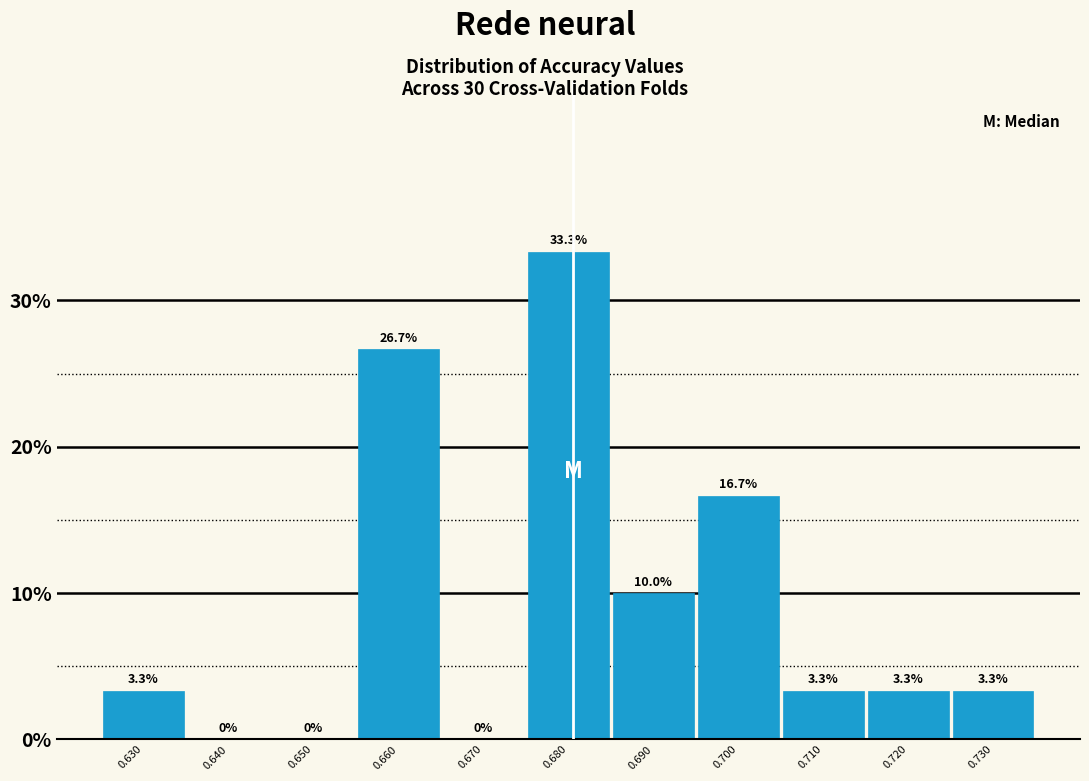

Reading left to right, transcribe this chart: for each bar, give the range it covers on the x-axis and its height.

0.625 to 0.635: 3.3
0.635 to 0.645: 0.0
0.645 to 0.655: 0.0
0.655 to 0.665: 26.7
0.665 to 0.675: 0.0
0.675 to 0.685: 33.3
0.685 to 0.695: 10.0
0.695 to 0.705: 16.7
0.705 to 0.715: 3.3
0.715 to 0.725: 3.3
0.725 to 0.735: 3.3